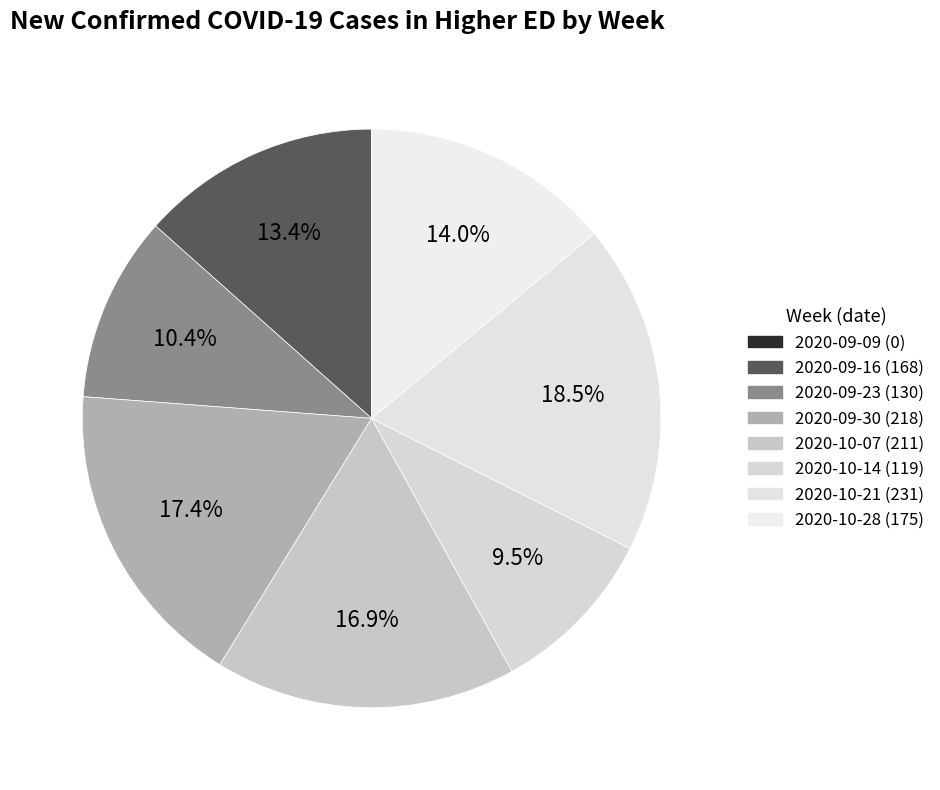

Which slice is the largest?

2020-10-21